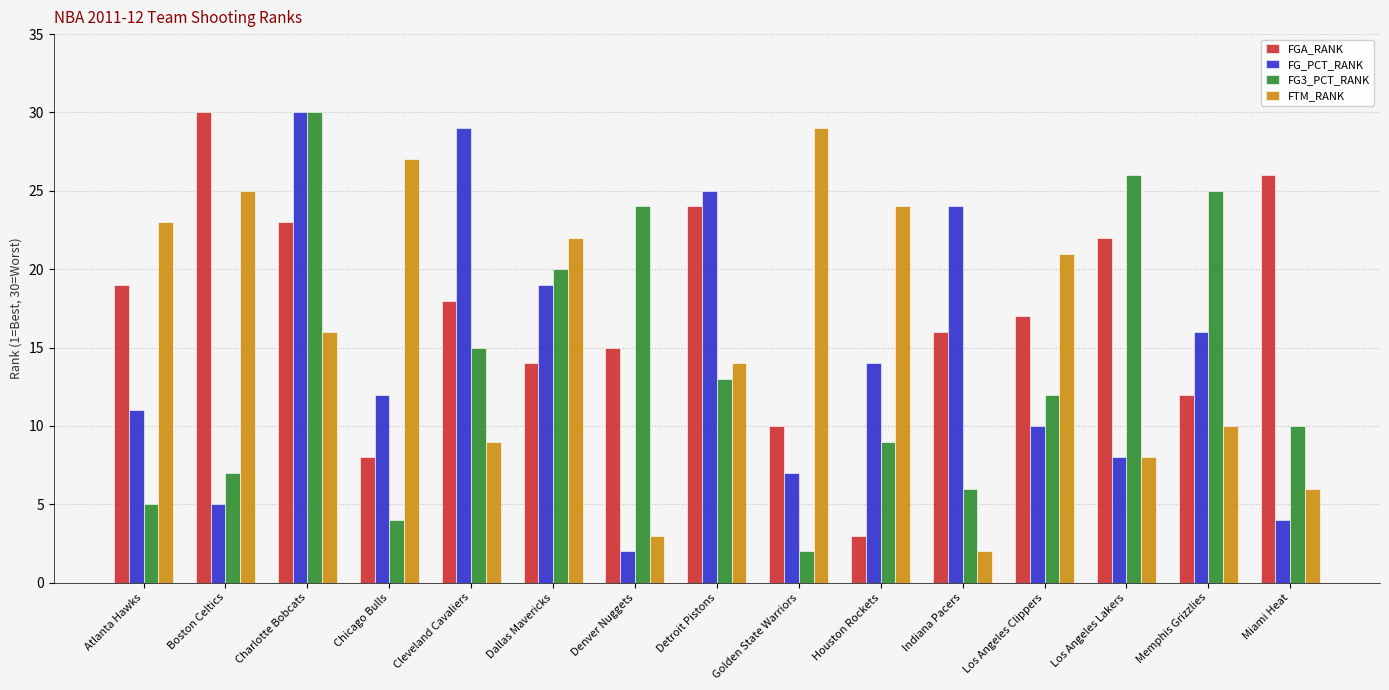

What is the label of the 6th bar from the left?

Dallas Mavericks